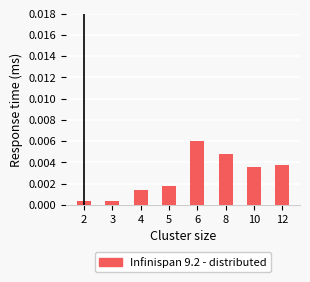

Which has a higher value, 6 or 12?

6